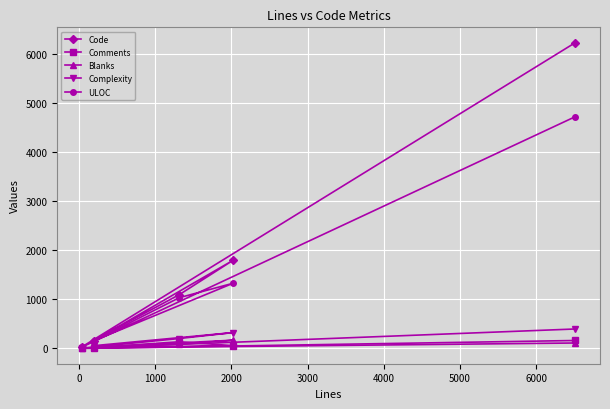

True or false: Blanks and Code intersect in this chart.

False